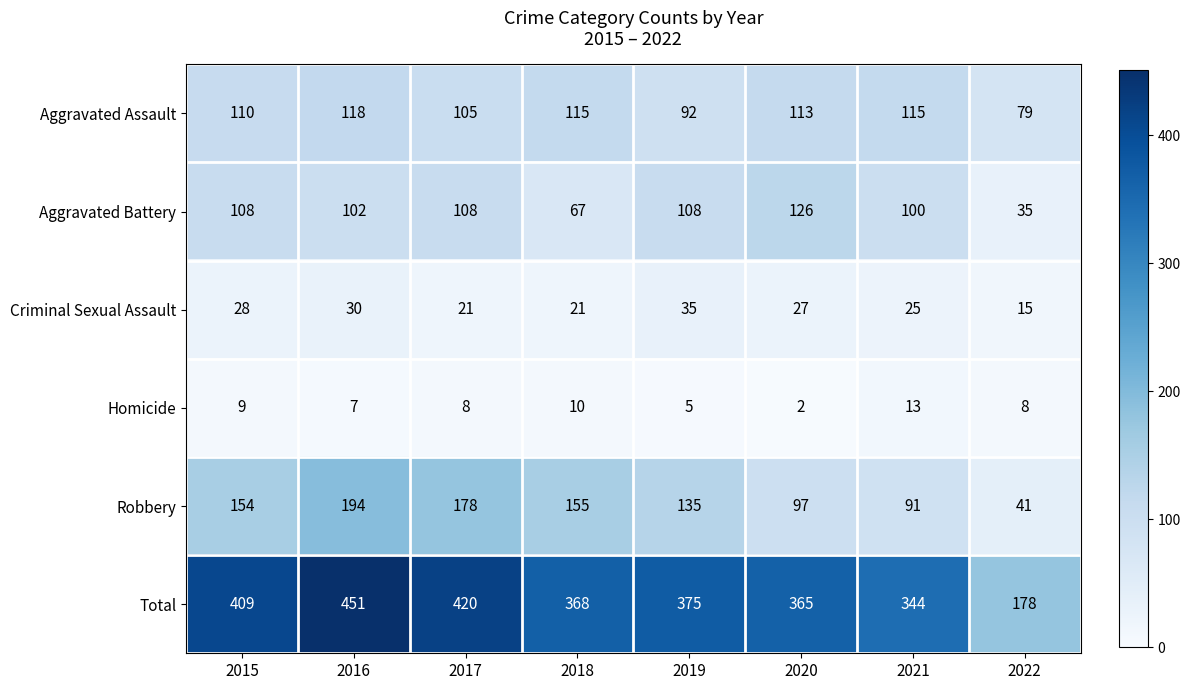

What is the difference between the highest and lowest values at 2017?

412